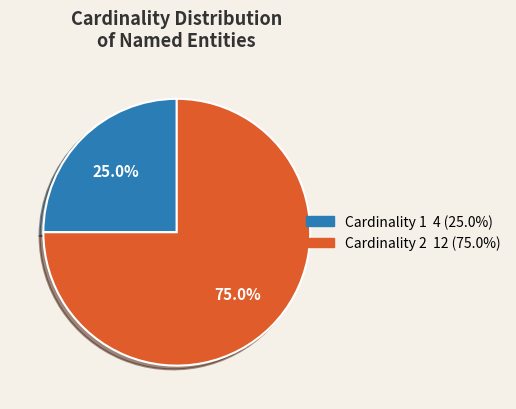

Count the number of slices in the pie.

2